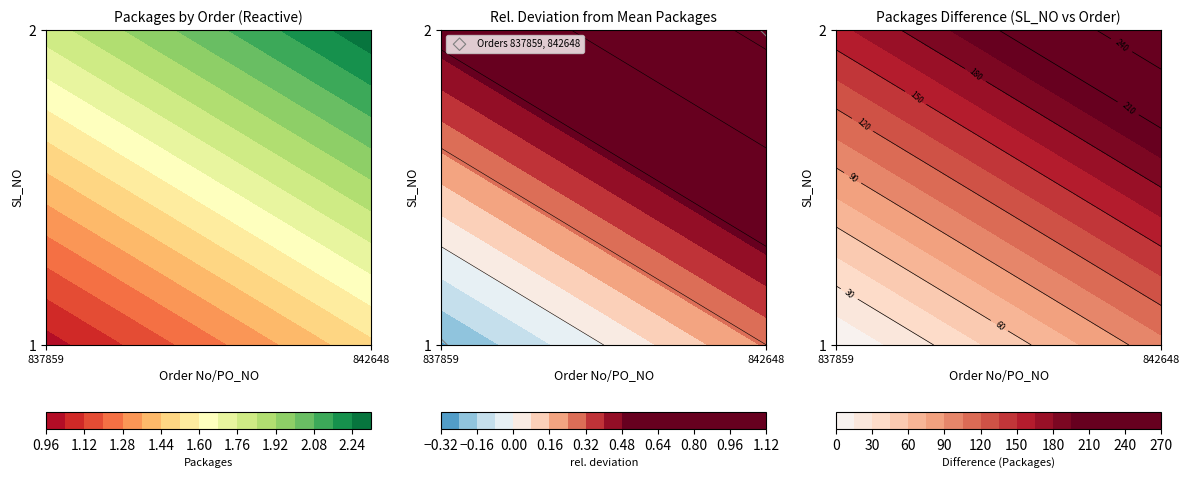

What value does the data have at 842648?

2